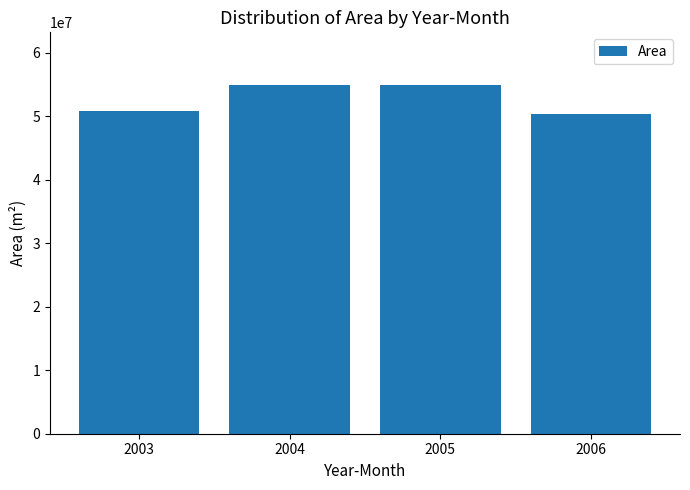

Between 2003 and 2005, which is larger?

2005